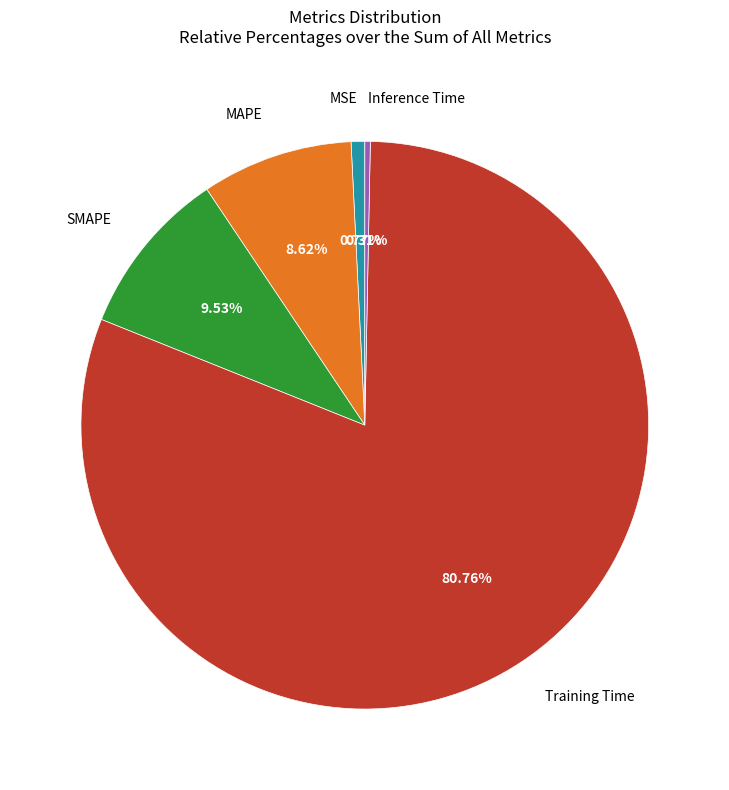

How many segments does this pie chart have?

5